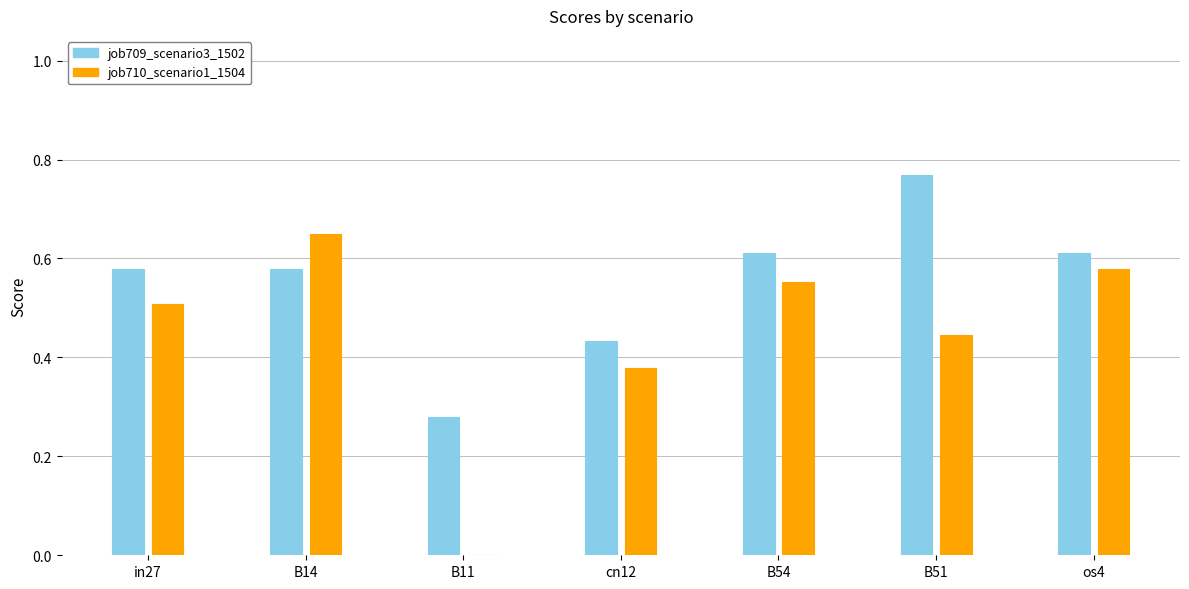

How many job710_scenario1_1504 values are between 0 and 1?

7